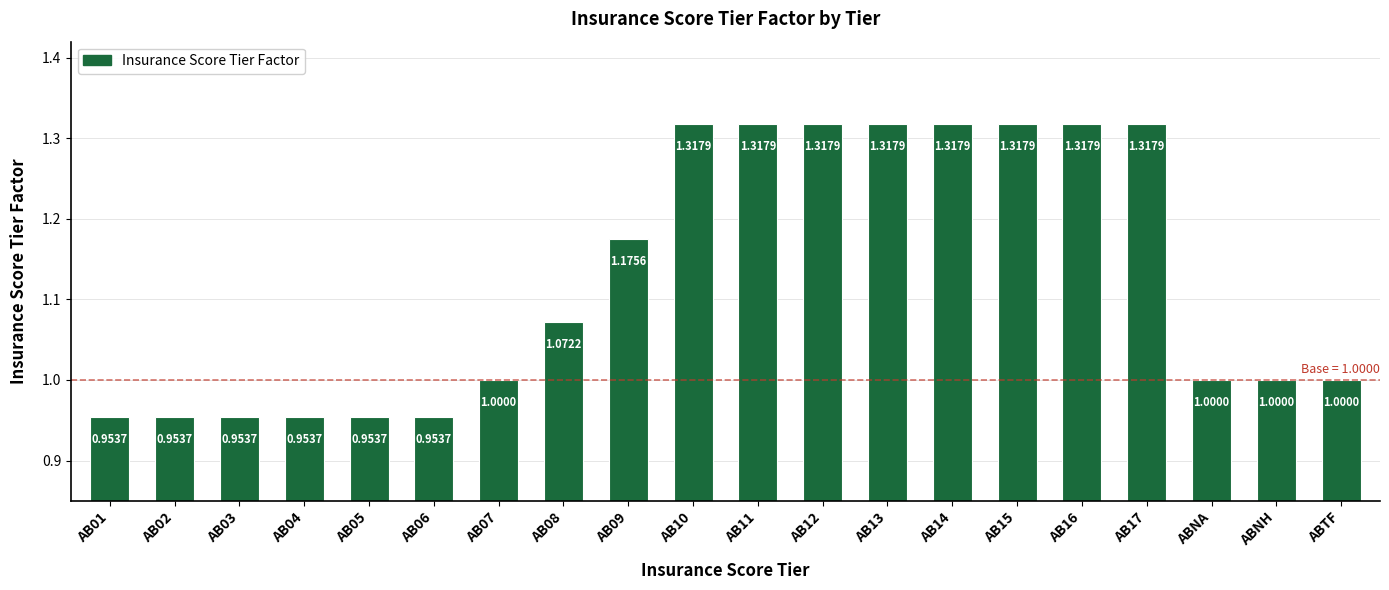

True or false: the data shows 1.0 at AB07.

True